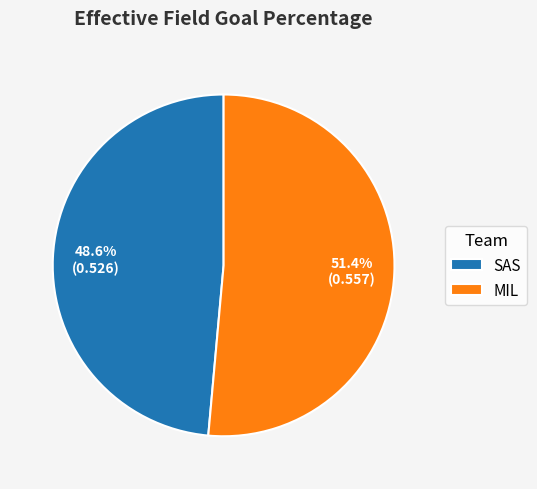

What percentage is the MIL slice, to the nearest percent?

51%